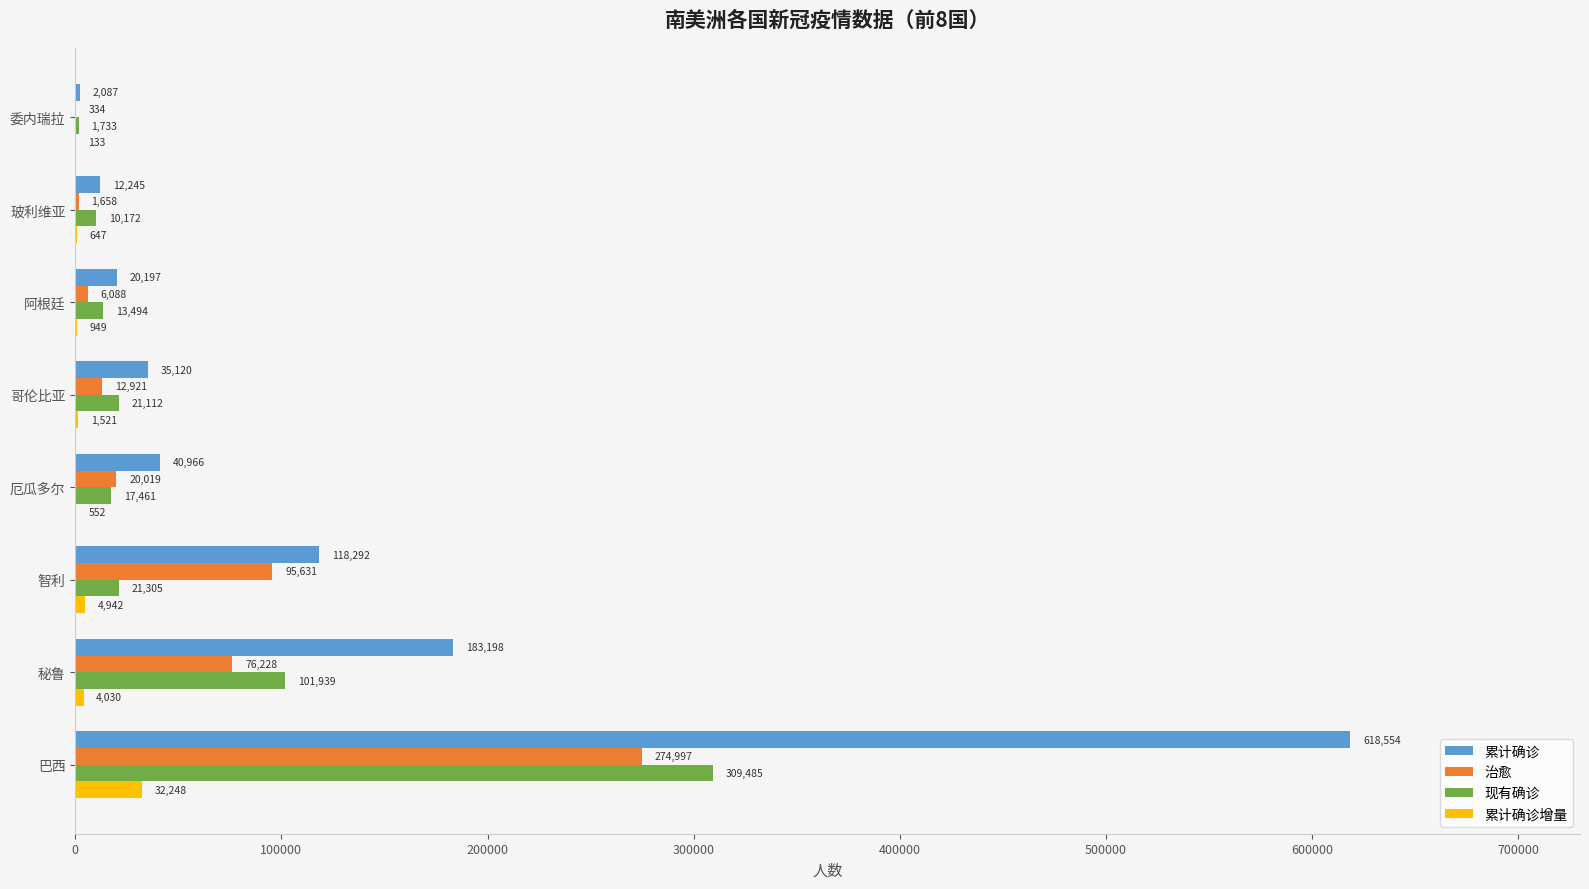

Is the value of 治愈 at 秘鲁 greater than the value of 累计确诊增量 at 秘鲁?

Yes